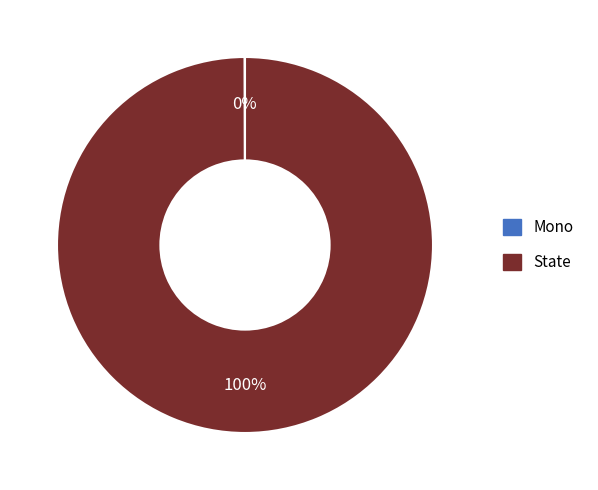

True or false: State accounts for 100% of the total.

True